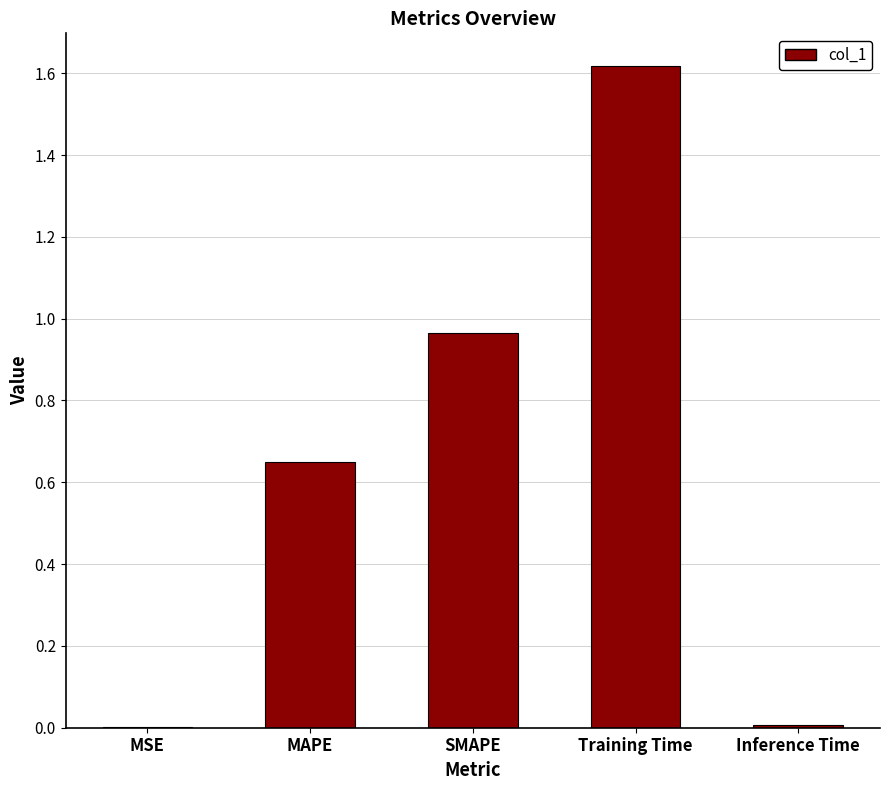

Are the bars grouped side by side (vs. stacked)?

No